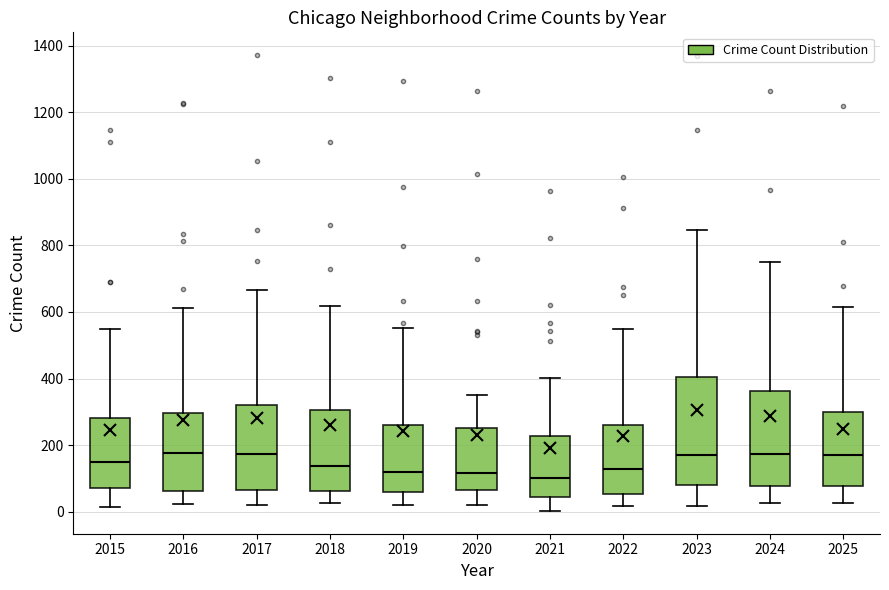

Reading left to right, transcribe this box plot: for each box, give where its median line is, the range the box spans, and where its two whiskers end, as read against the y-axis. The values are not printed on the chart, so give them approximately, as read against the axis.

2015: median 140, box 80 to 280, whiskers 20 to 540
2016: median 180, box 60 to 300, whiskers 20 to 620
2017: median 180, box 60 to 320, whiskers 20 to 660
2018: median 140, box 60 to 300, whiskers 20 to 620
2019: median 120, box 60 to 260, whiskers 20 to 560
2020: median 120, box 60 to 260, whiskers 20 to 360
2021: median 100, box 40 to 220, whiskers 0 to 400
2022: median 120, box 60 to 260, whiskers 20 to 540
2023: median 180, box 80 to 400, whiskers 20 to 840
2024: median 180, box 80 to 360, whiskers 20 to 760
2025: median 180, box 80 to 300, whiskers 20 to 620